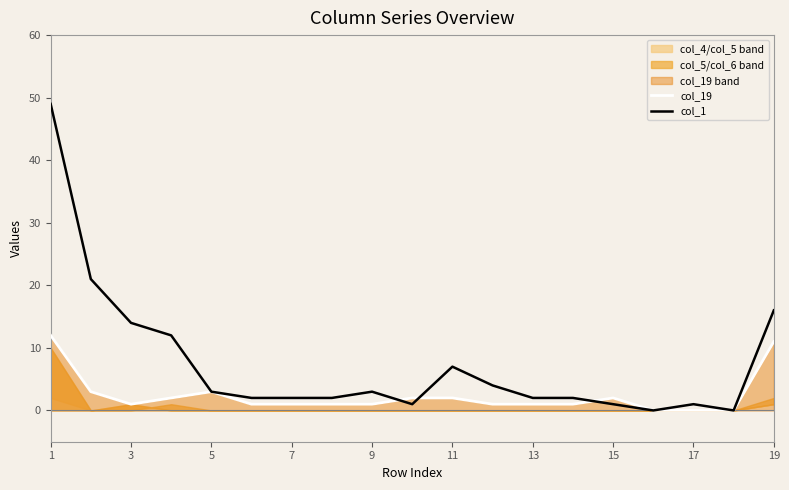

Does the chart have visible grid lines?

No